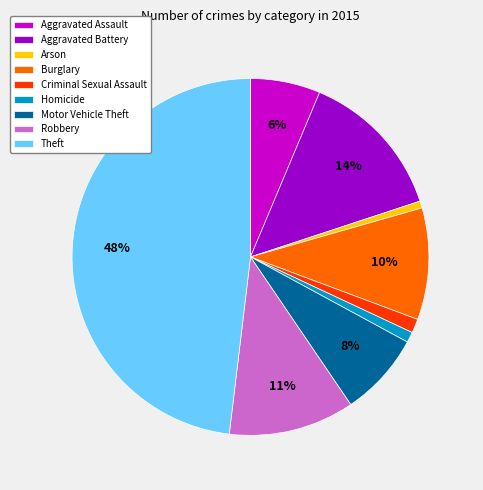

Count the number of slices in the pie.

9